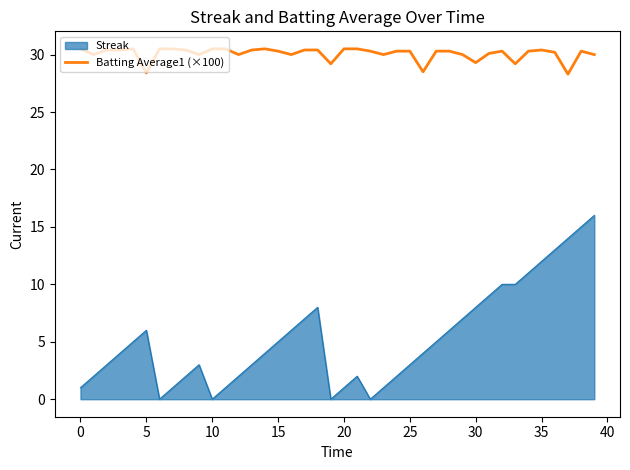

Which series has the largest range (max minus min)?

Streak